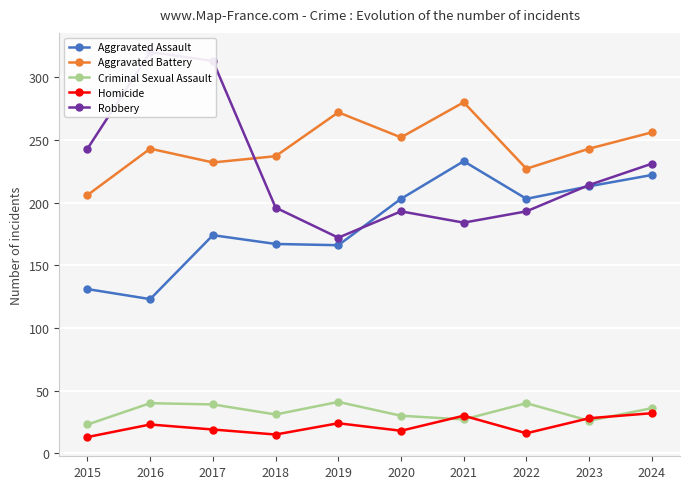

At which label does Criminal Sexual Assault reach its peak?

2019